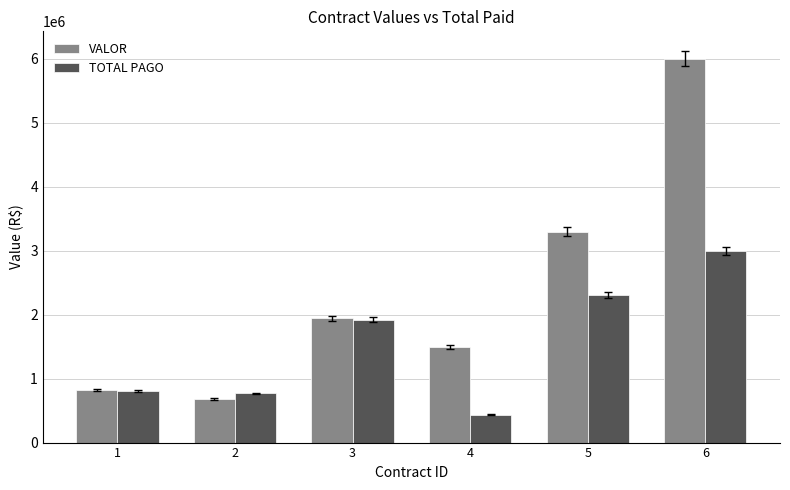

At which category is the sum across all series the highest?

6